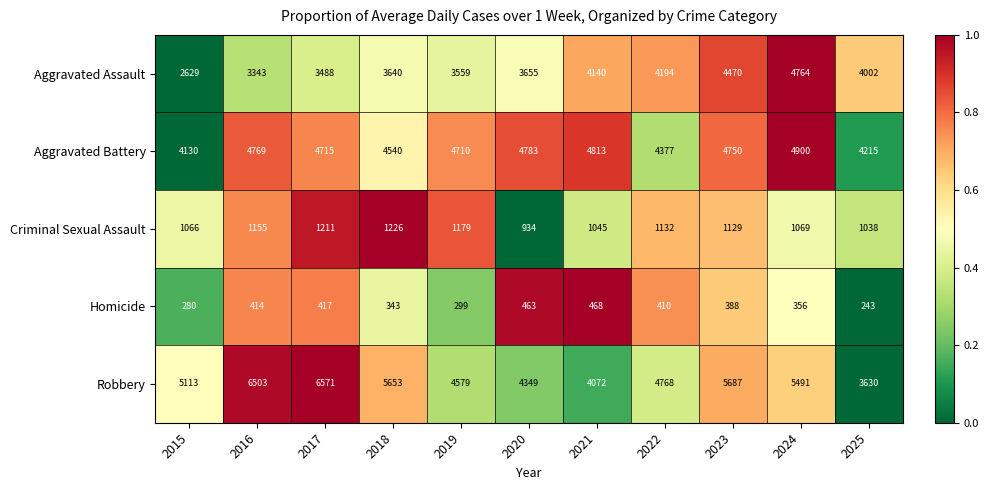

What is the total value across all series at 2017?

16402